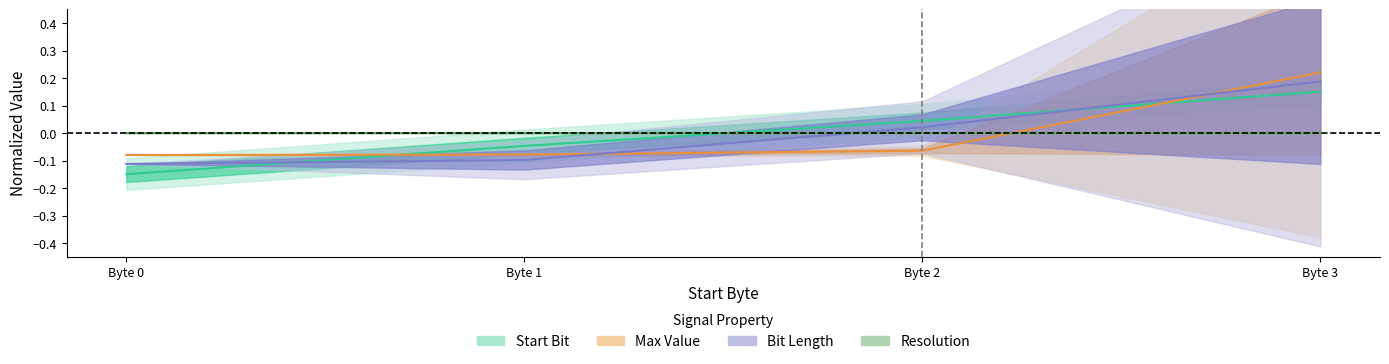

What is the difference between the maximum and minimum values in the Max Value series?

0.3